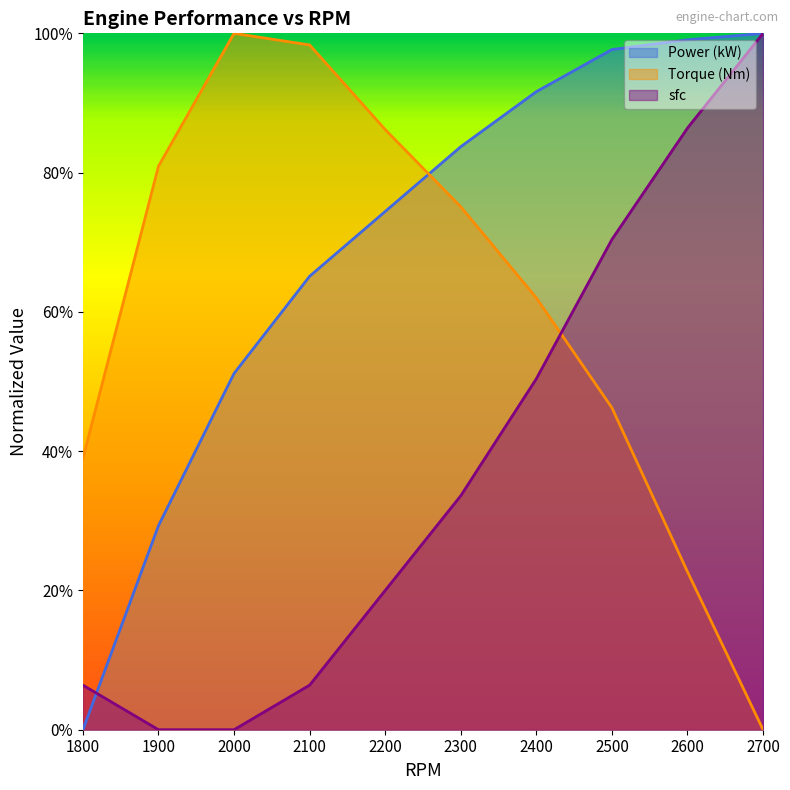

What is the average value of the Power (kW) series?

0.7